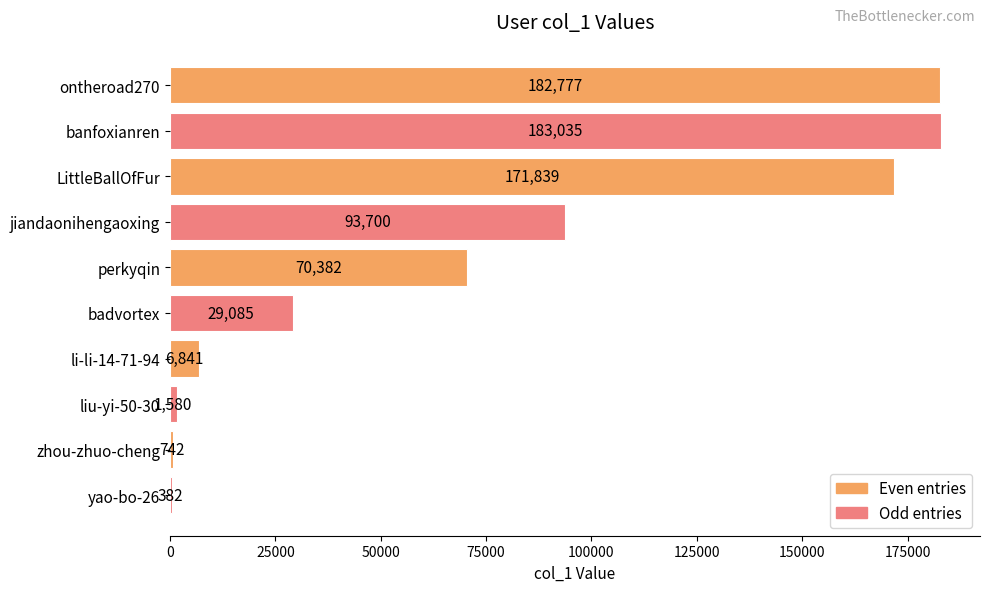

What is the change in value from LittleBallOfFur to jiandaonihengaoxing?

-78139